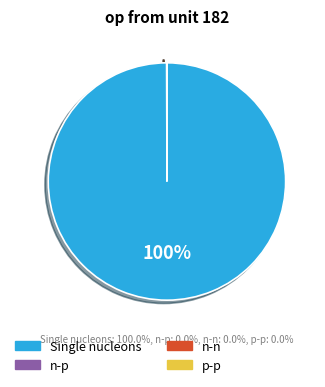

Which slice represents more than half of the pie?

Single nucleons